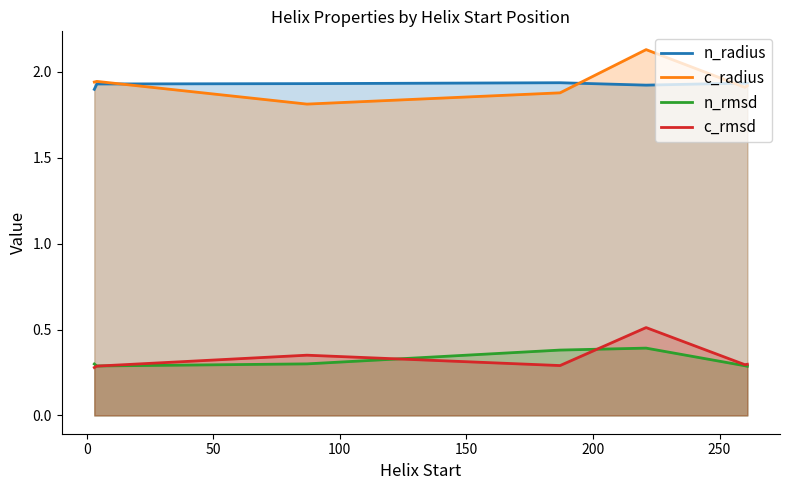

Rank the series by their maximum value, from lowest to highest.

n_rmsd, c_rmsd, n_radius, c_radius